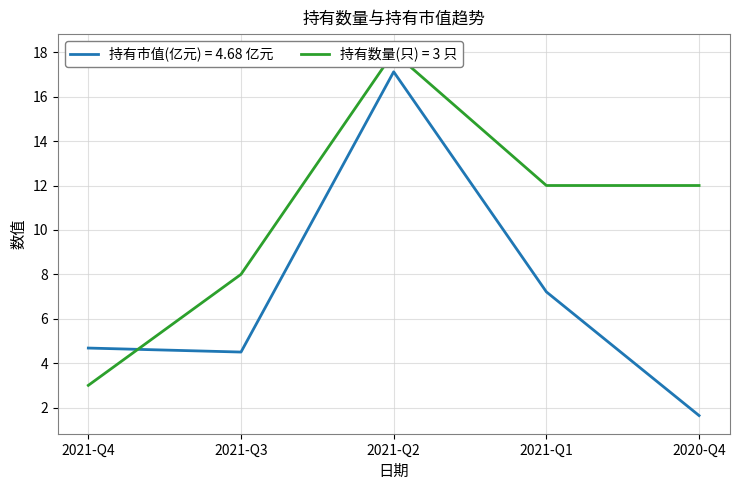

Where is the first local minimum for 持有市值(亿元)?

2021-Q3